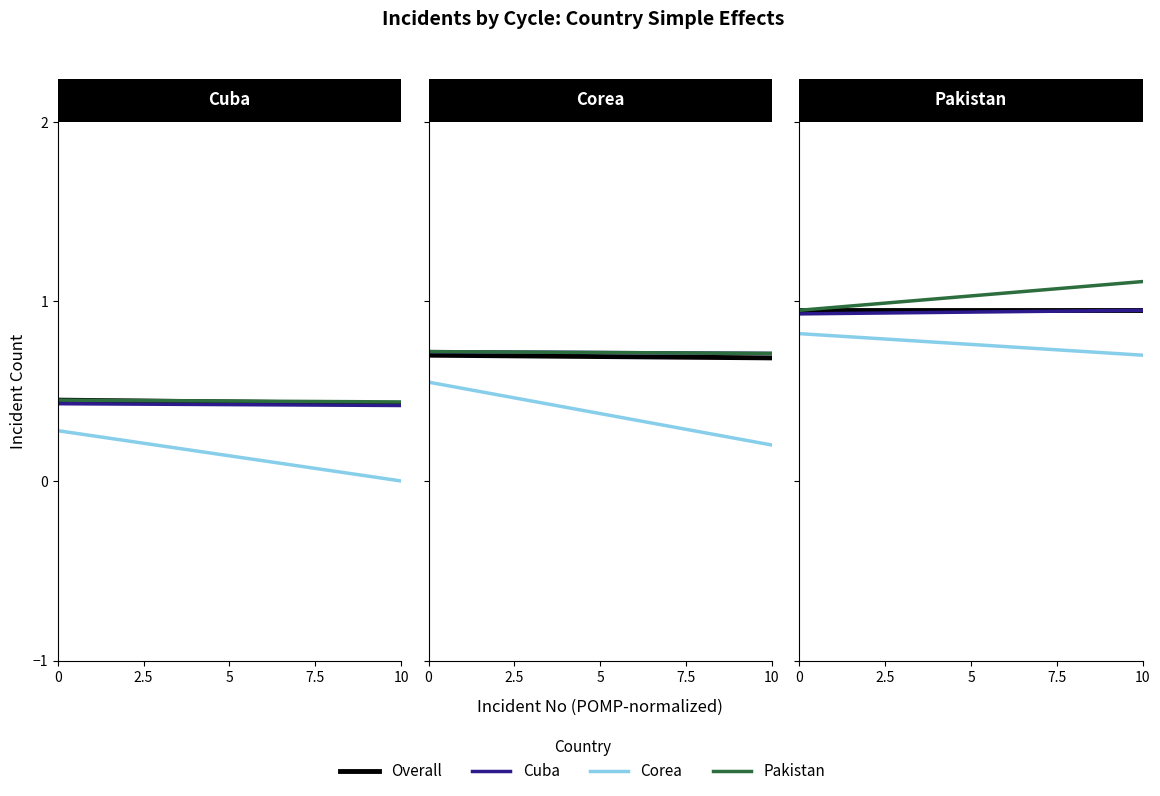

Between 10 and 2.5, which is larger?

10